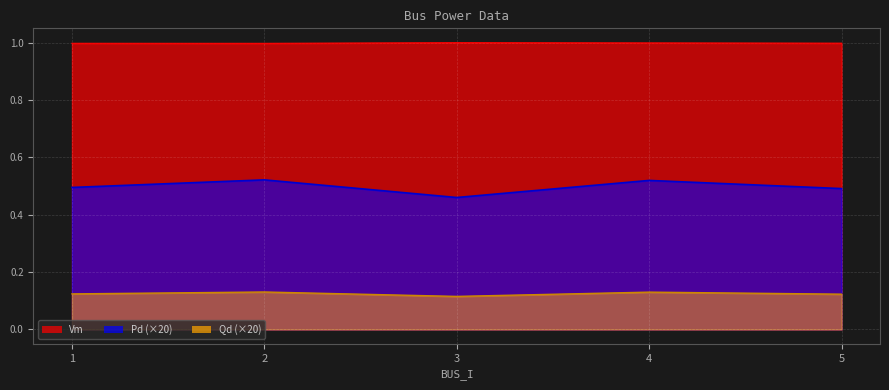

Reading left to right, what are all the values shown in this chart?

Pd: 0.5	0.5	0.5	0.5	0.5
Qd: 0.1	0.1	0.1	0.1	0.1
Vm: 1.0	1.0	1.0	1.0	1.0